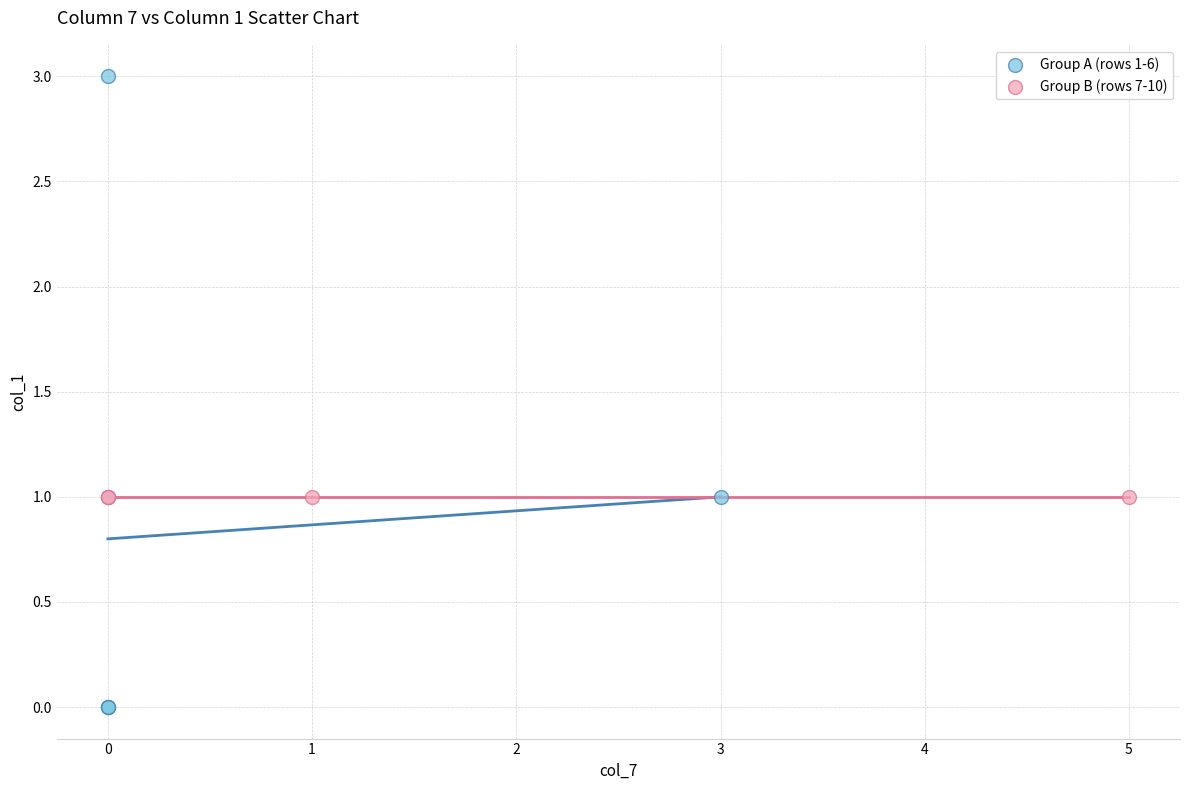

Which series reaches the minimum Y coordinate?

Group A (rows 1-6)